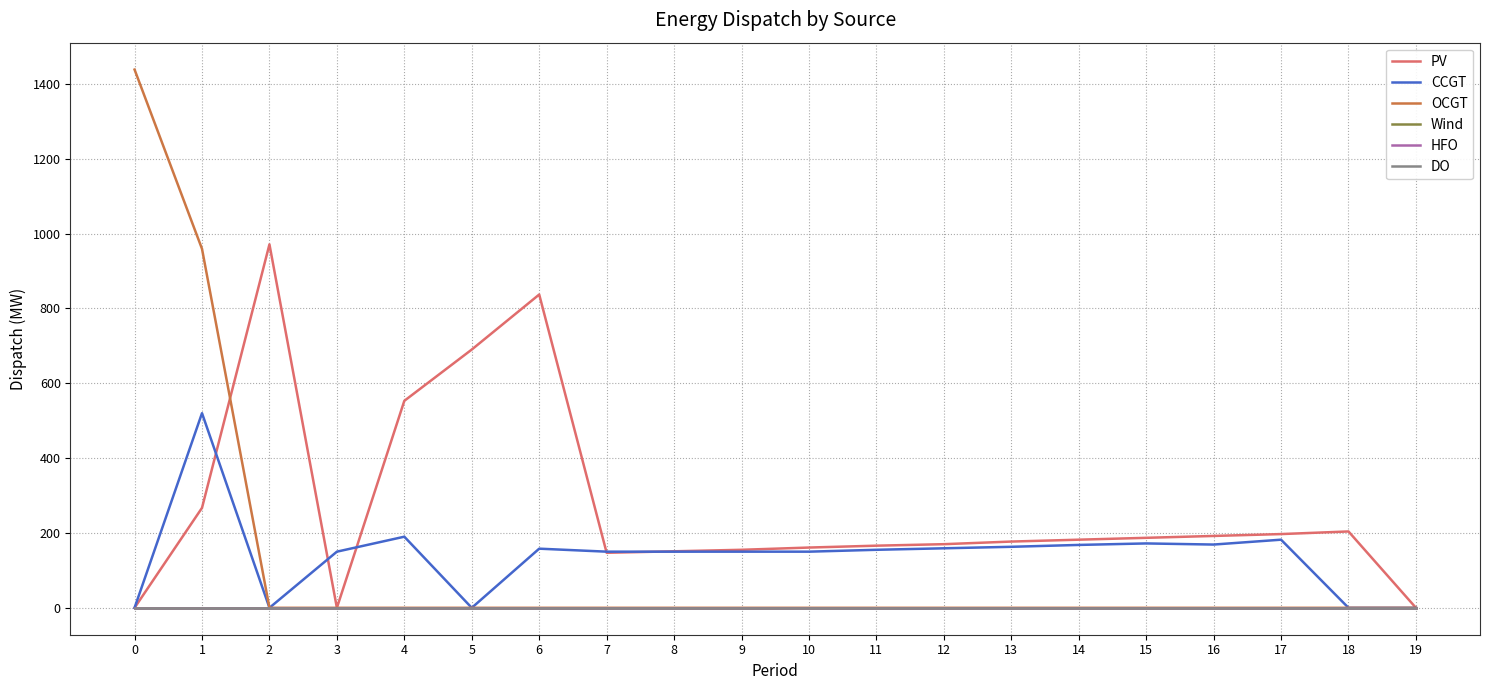

Which series has the largest range (max minus min)?

OCGT